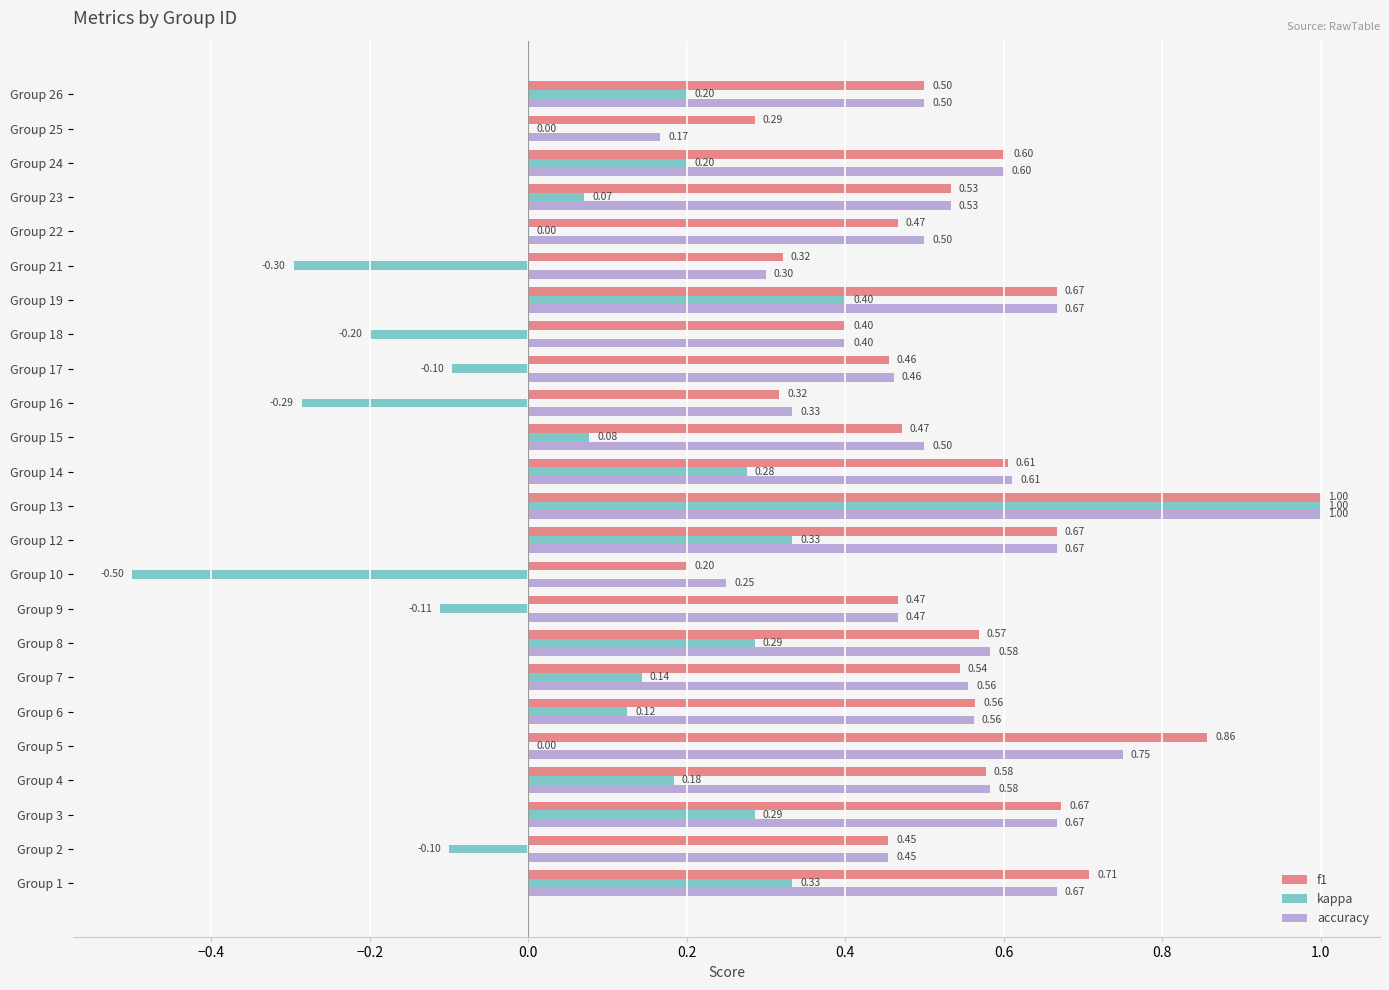

Is the value of f1 at Group 24 greater than the value of kappa at Group 9?

Yes